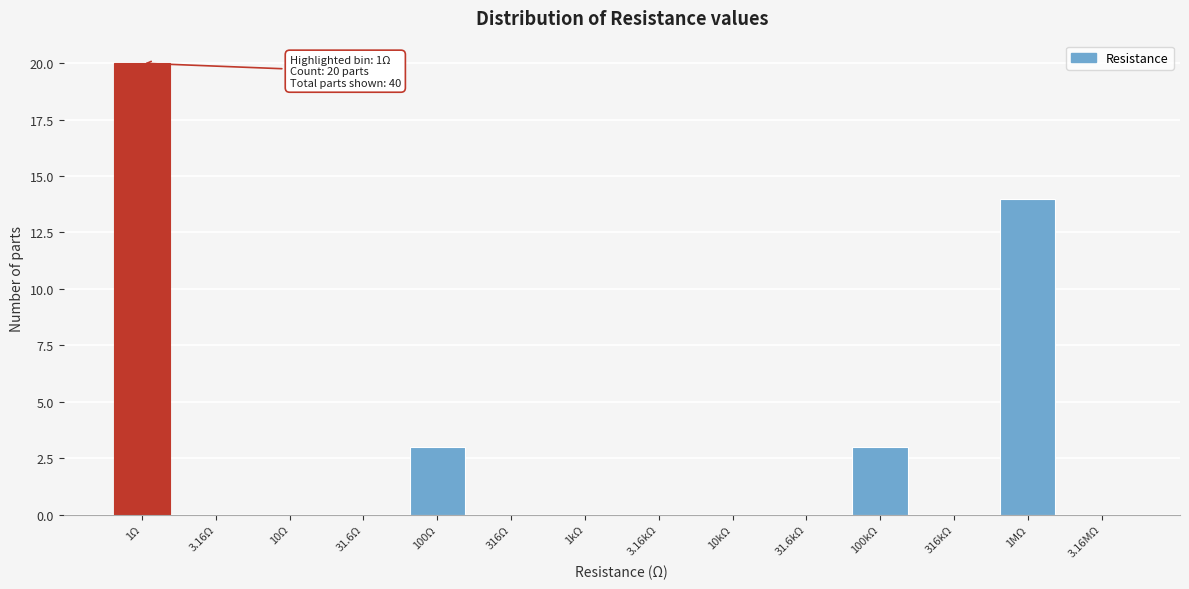

Reading left to right, list all the values displayed in this chart.

1Ω=20	3.16Ω=0	10Ω=0	31.6Ω=0	100Ω=3	316Ω=0	1kΩ=0	3.16kΩ=0	10kΩ=0	31.6kΩ=0	100kΩ=3	316kΩ=0	1MΩ=14	3.16MΩ=0